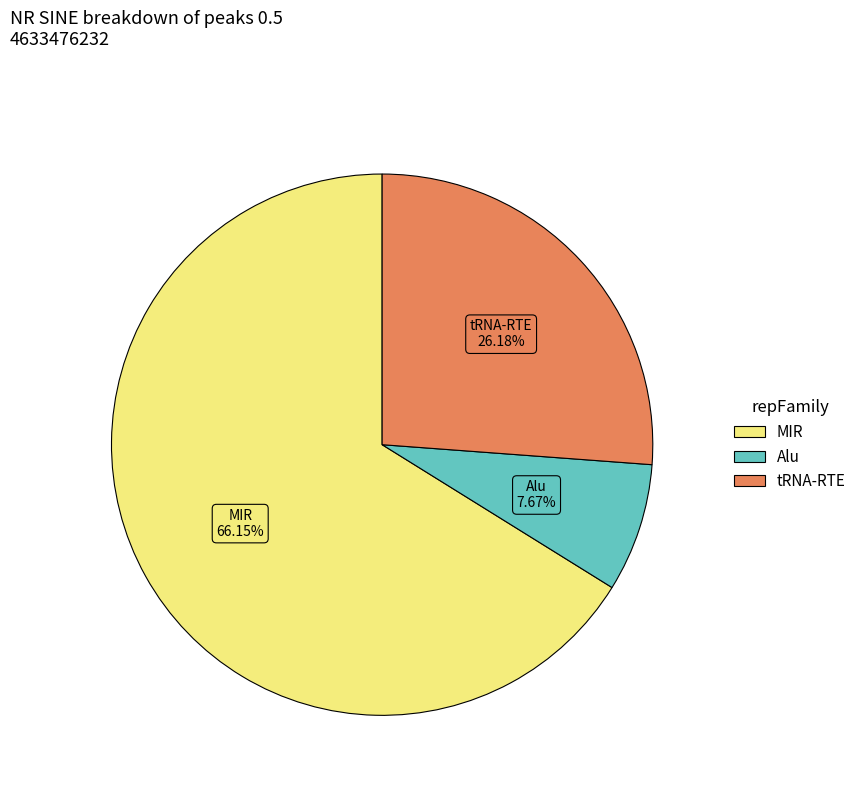

Between Alu and tRNA-RTE, which is larger?

tRNA-RTE